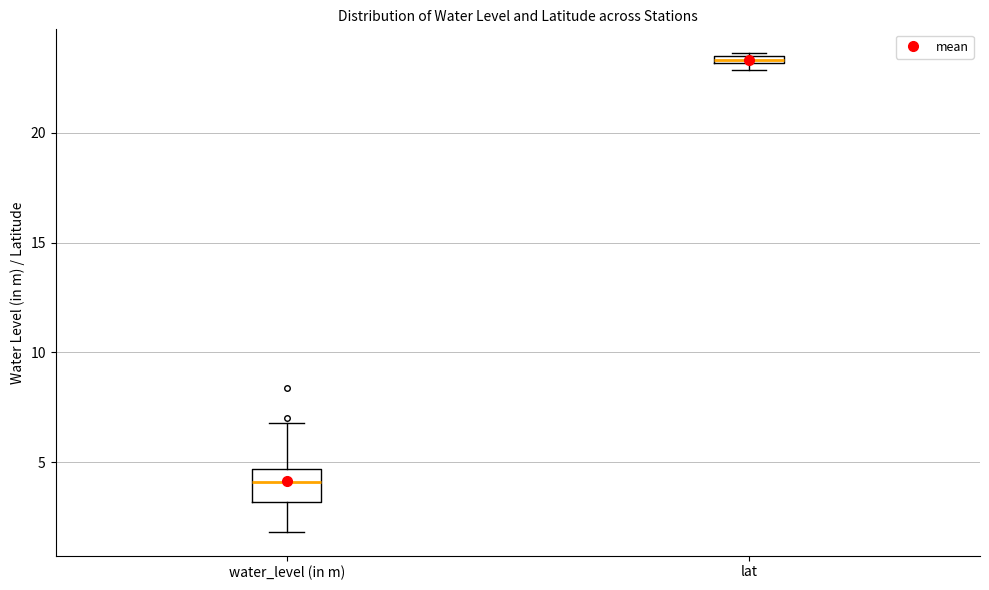

Comparing the boxes themselves (not the whiskers), which one is the tallest?

water_level (in m)